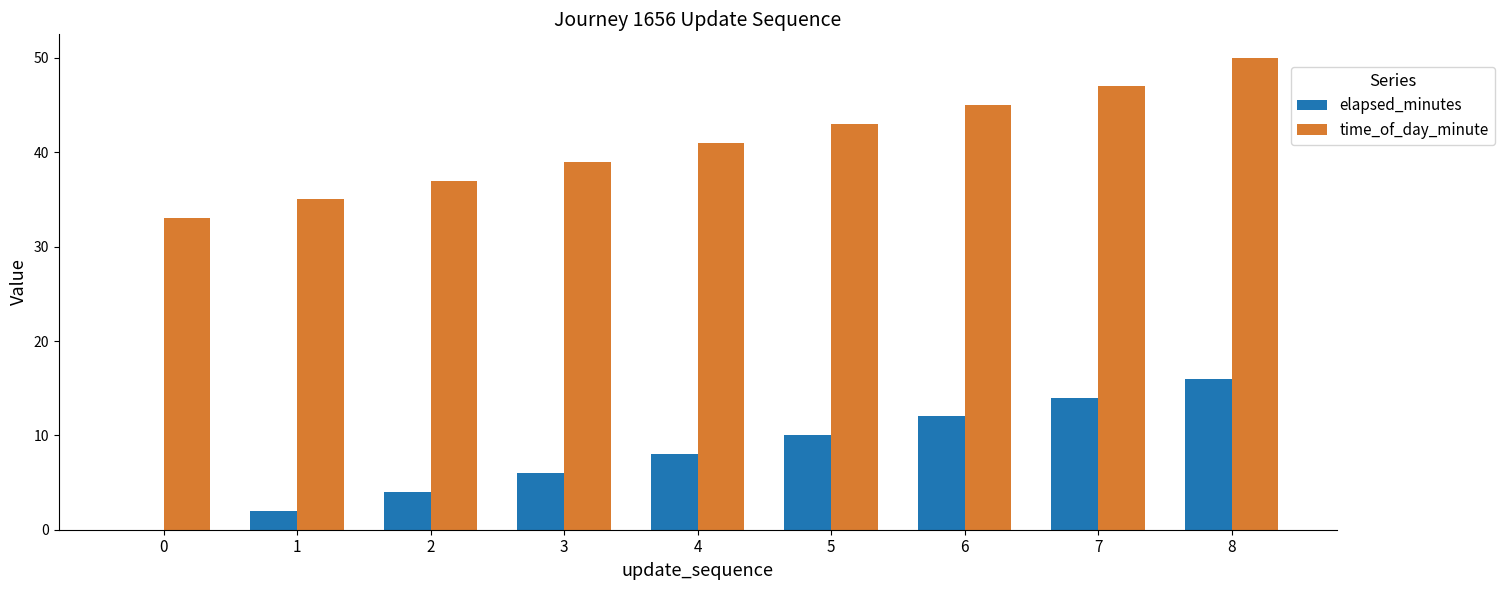

Reading left to right, extract all data points from this chart.

elapsed_minutes: 0=0	1=2	2=4	3=6	4=8	5=10	6=12	7=14	8=16
time_of_day_minute: 0=33	1=35	2=37	3=39	4=41	5=43	6=45	7=47	8=50